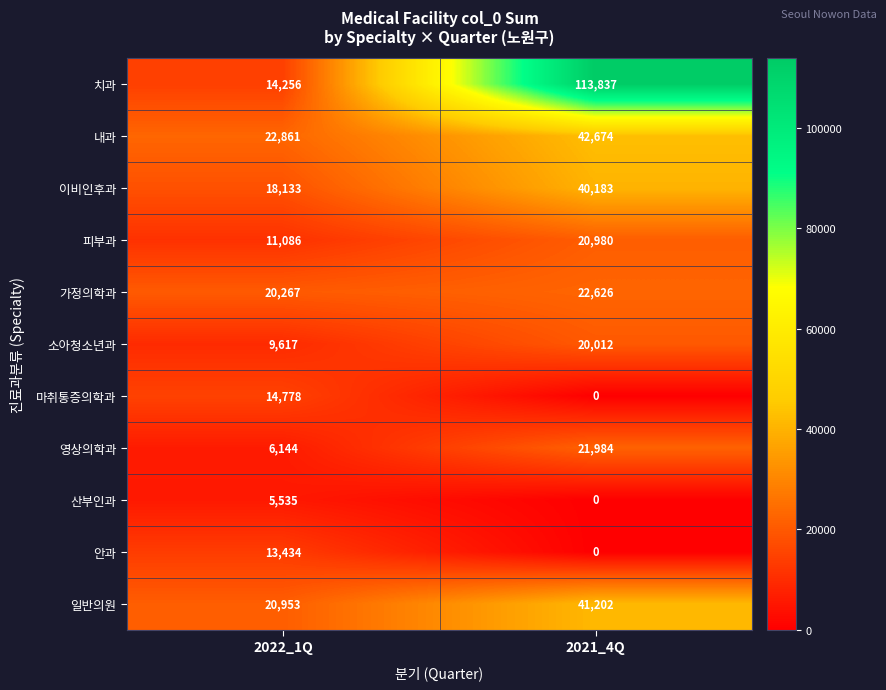

How many distinct data groups are displayed?

11